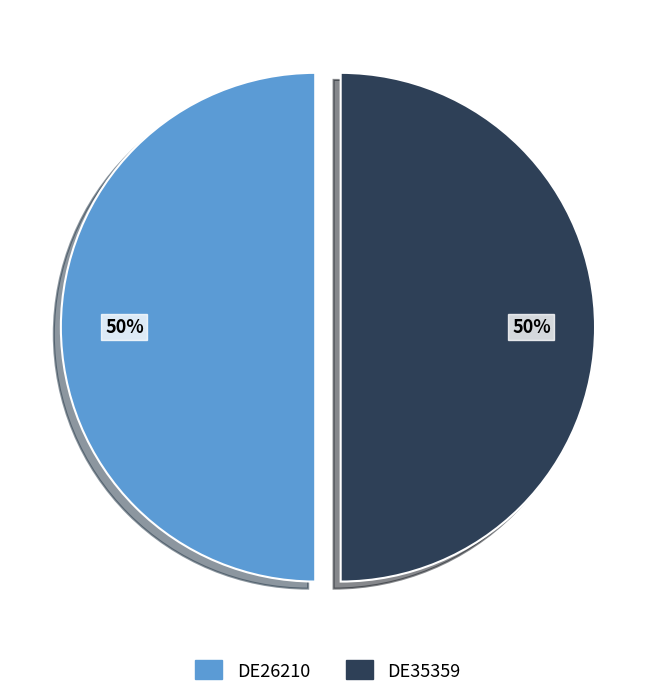

Is the sum of DE35359 and DE26210 greater than half?

Yes